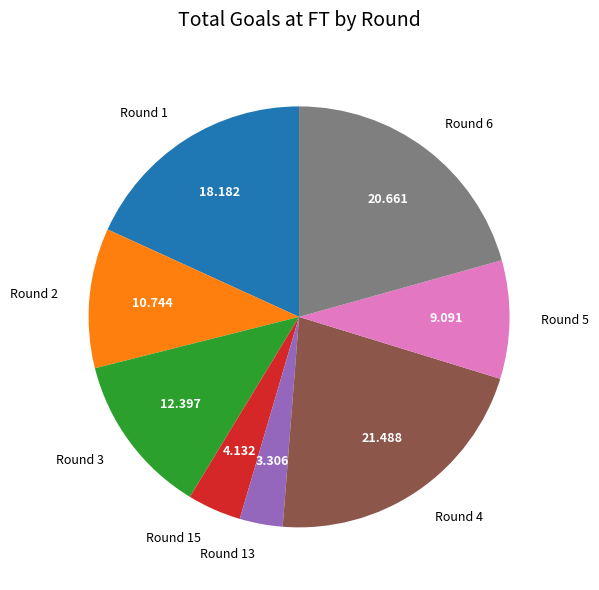

Is there a majority slice in this chart?

No